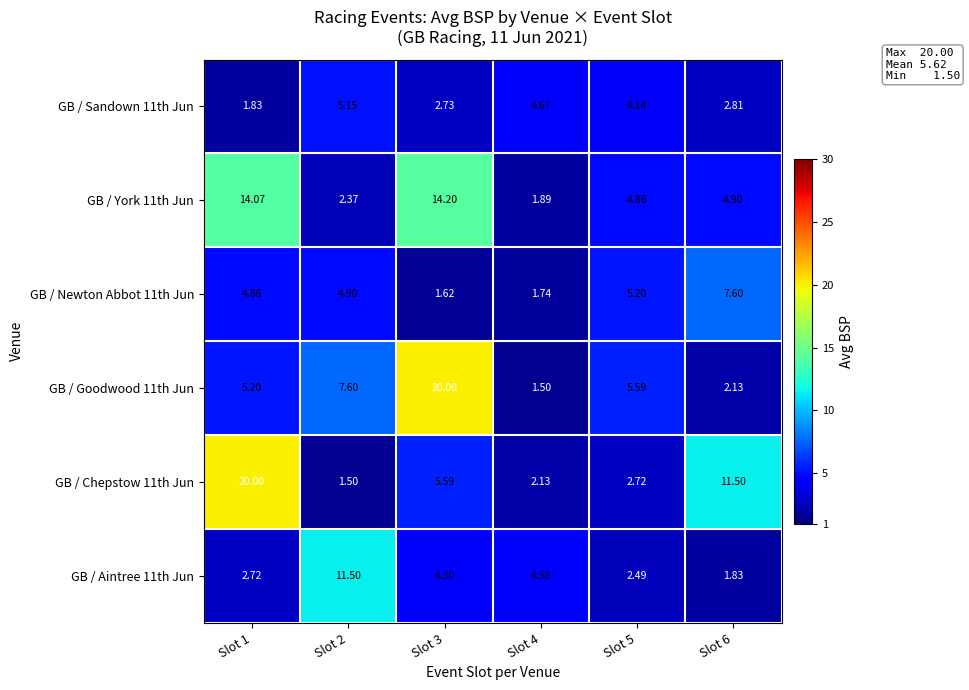

How many values in the GB / Sandown 11th Jun series exceed 4?

3